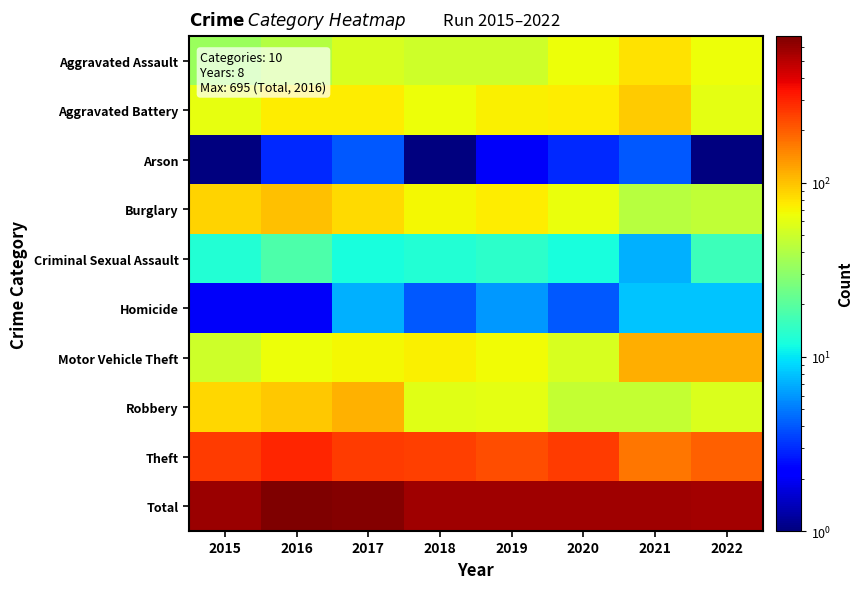

Which series has the largest range (max minus min)?

Total